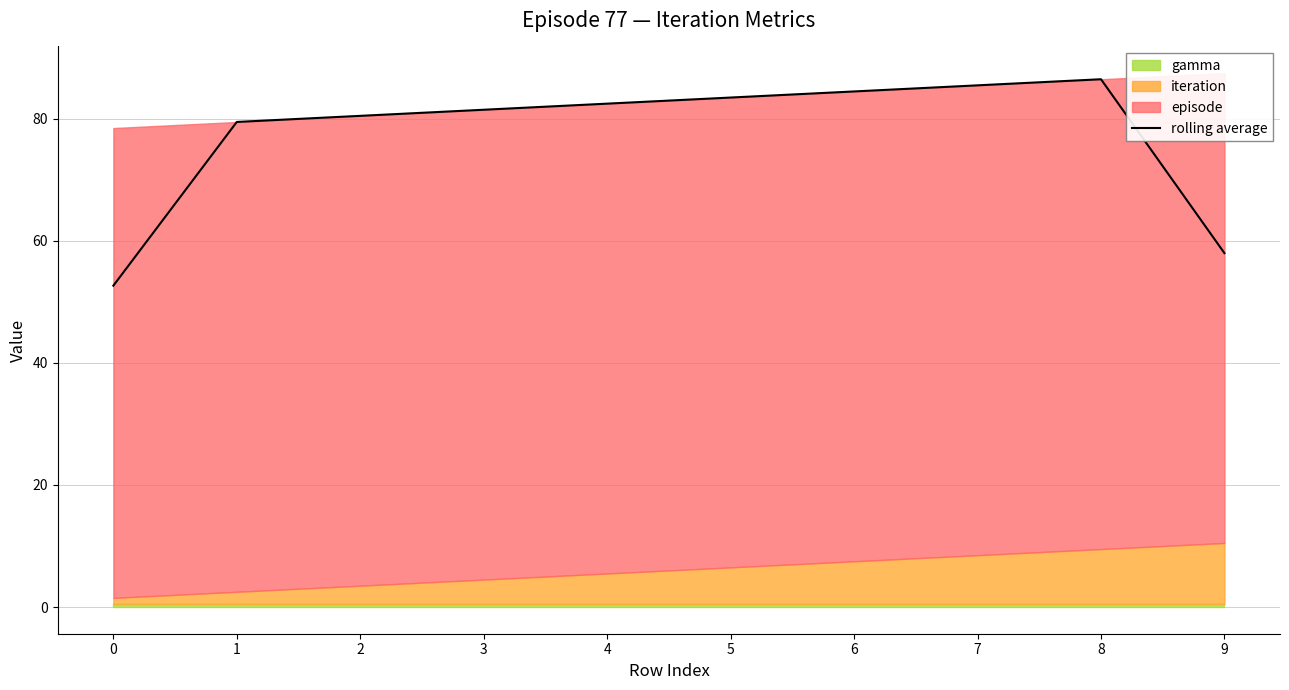

Is it true that the value at 4 is 141.9?

False